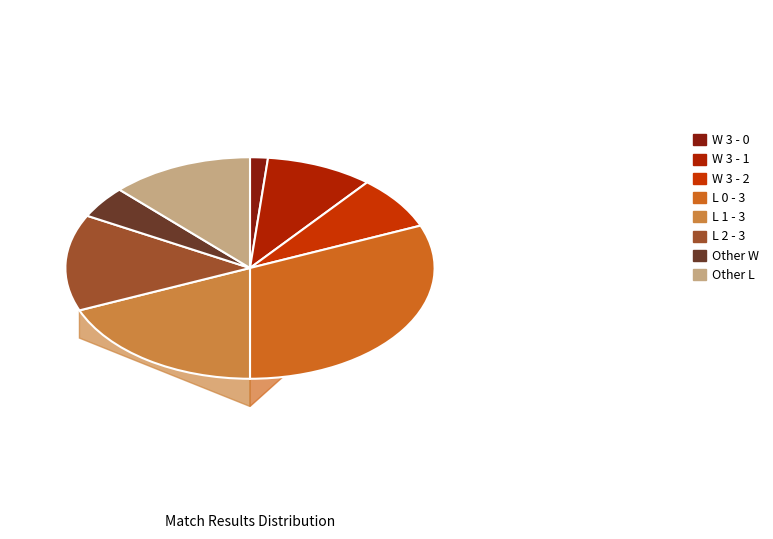

To the nearest percent, what portion does W 3 - 1 represent?

9%